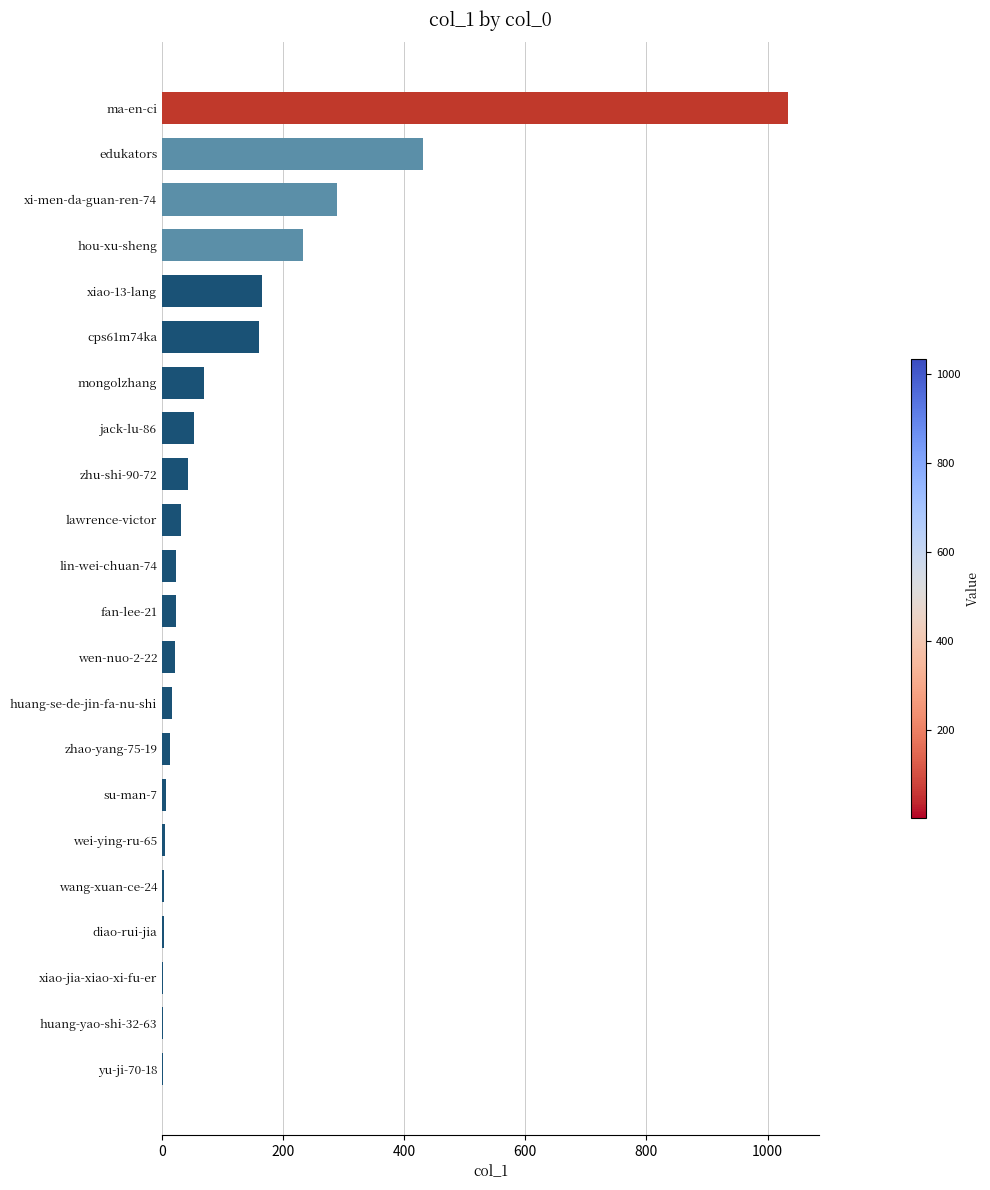

What is the maximum value shown in the chart?

1034